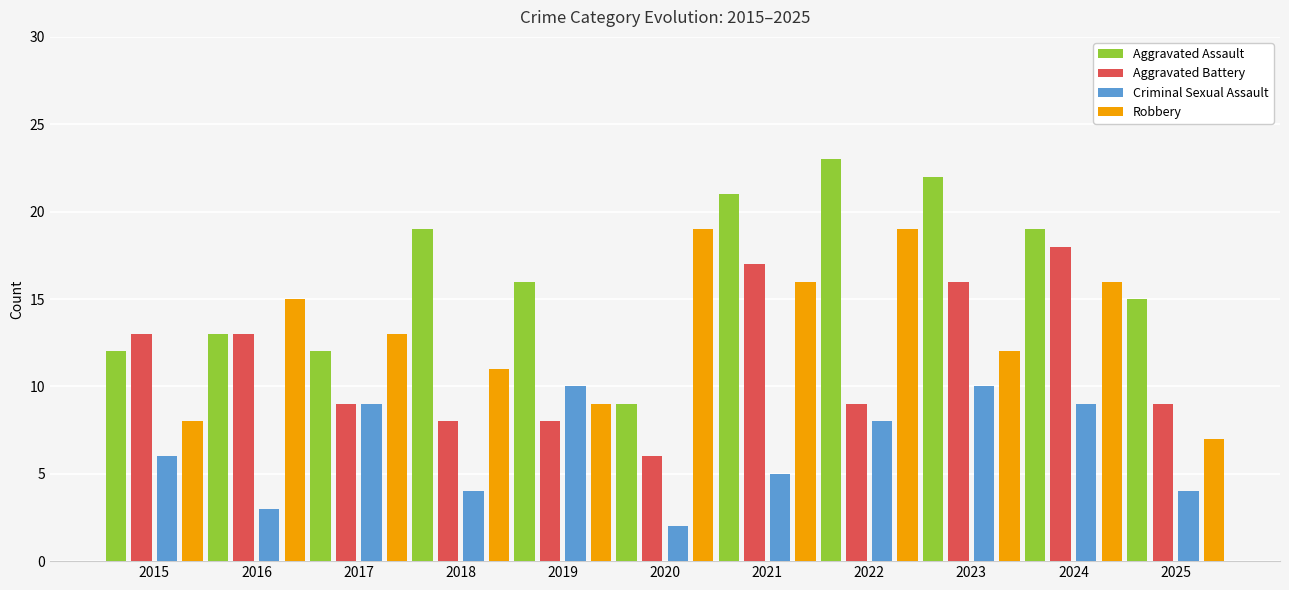

Between 2018 and 2021, which series saw the biggest shift?

Aggravated Battery